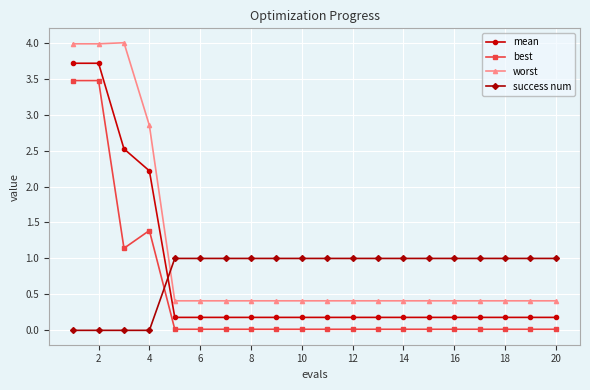

At how many categories does at least one series exceed 3?

3